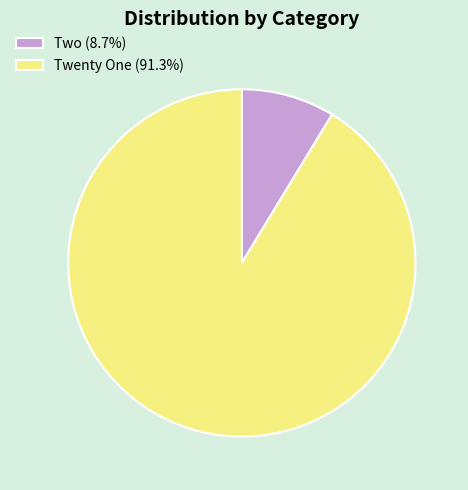

Which category has the biggest portion of the pie?

Twenty One